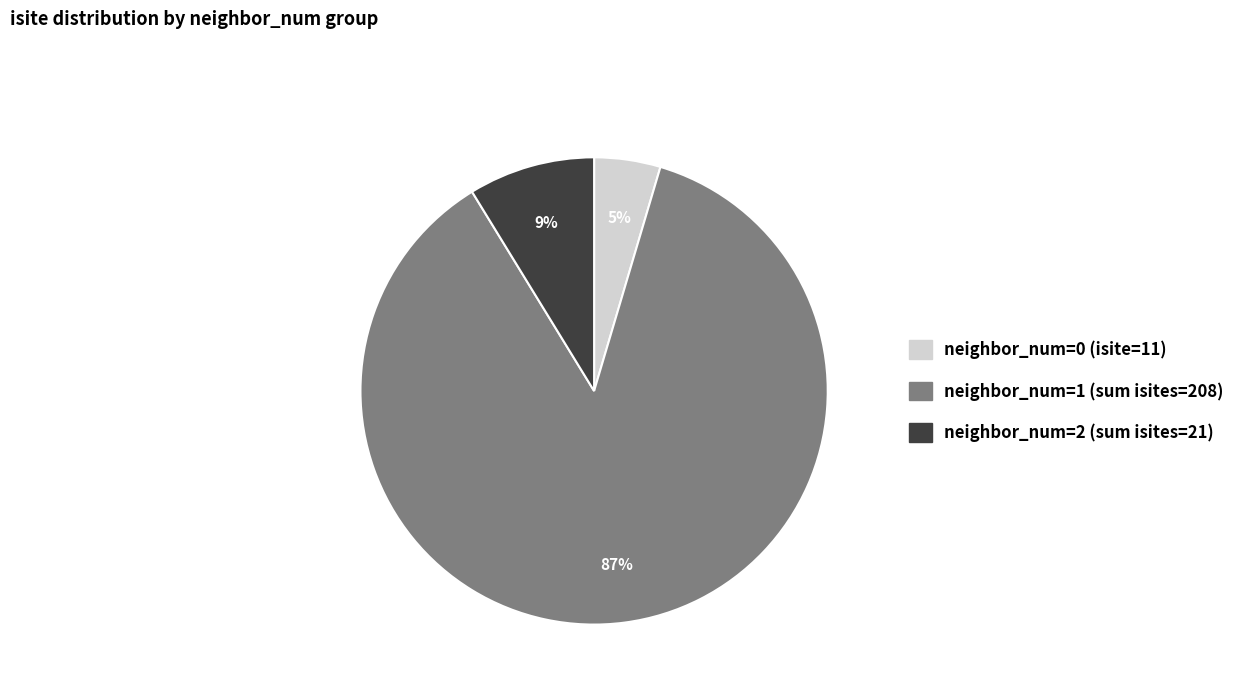

Is there a majority slice in this chart?

Yes